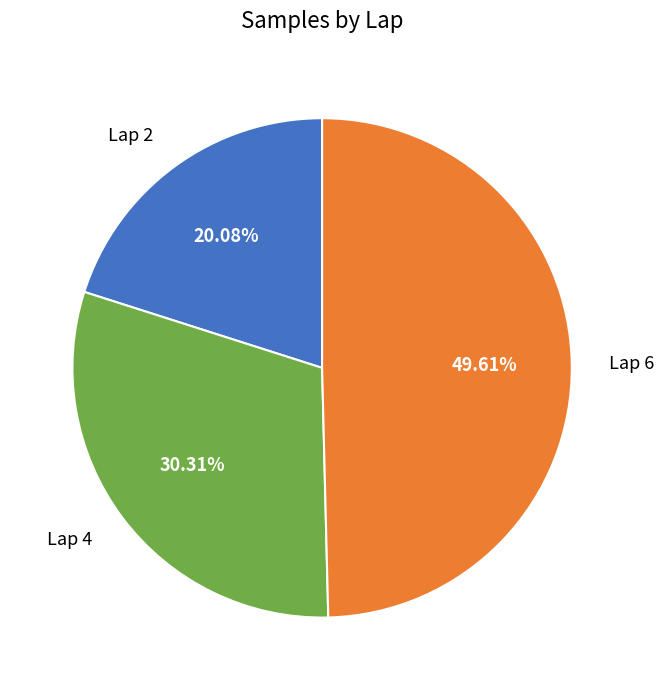

Is Lap 2 the majority of the pie?

No